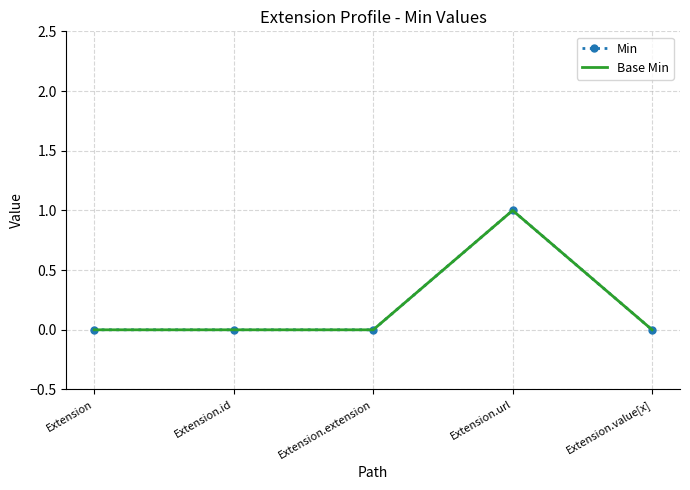

Rank the categories by Min value from lowest to highest.

Extension, Extension.id, Extension.extension, Extension.value[x], Extension.url